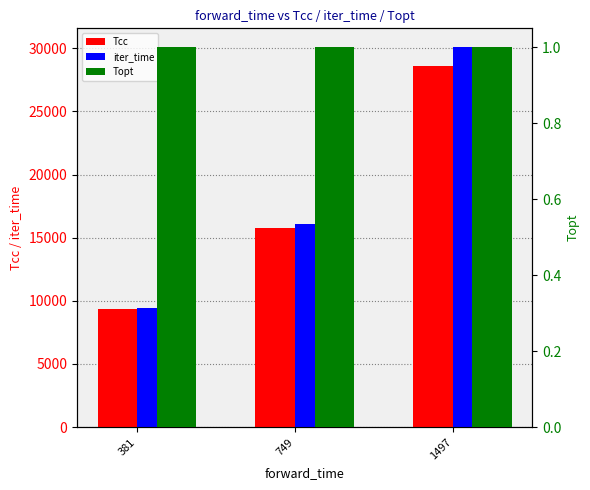

Rank the categories by Topt value from highest to lowest.

381, 749, 1497